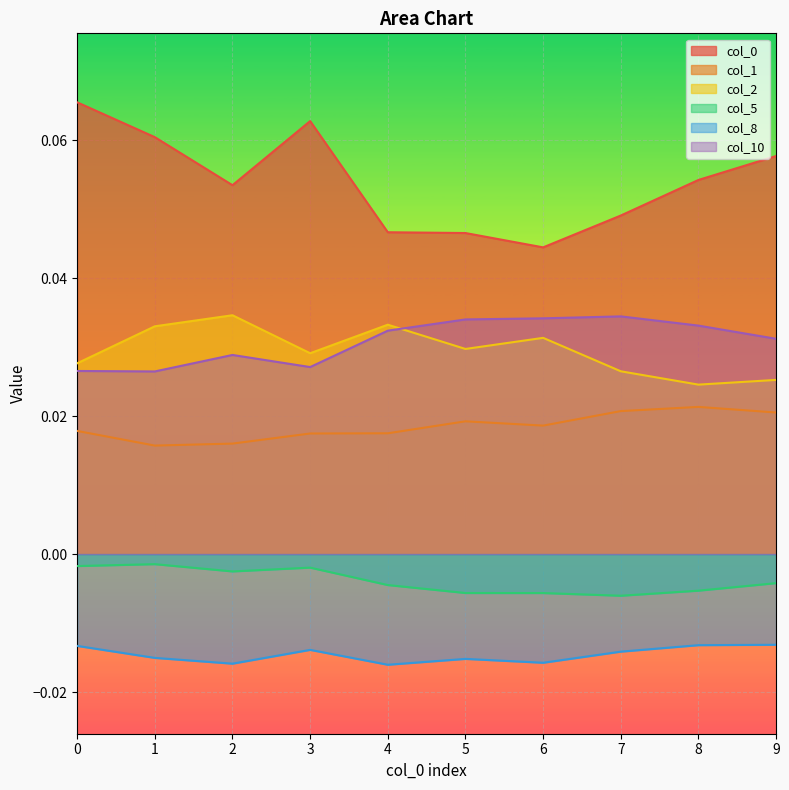

Rank the series at 2 from highest to lowest value.

0, 2, 10, 1, 5, 8